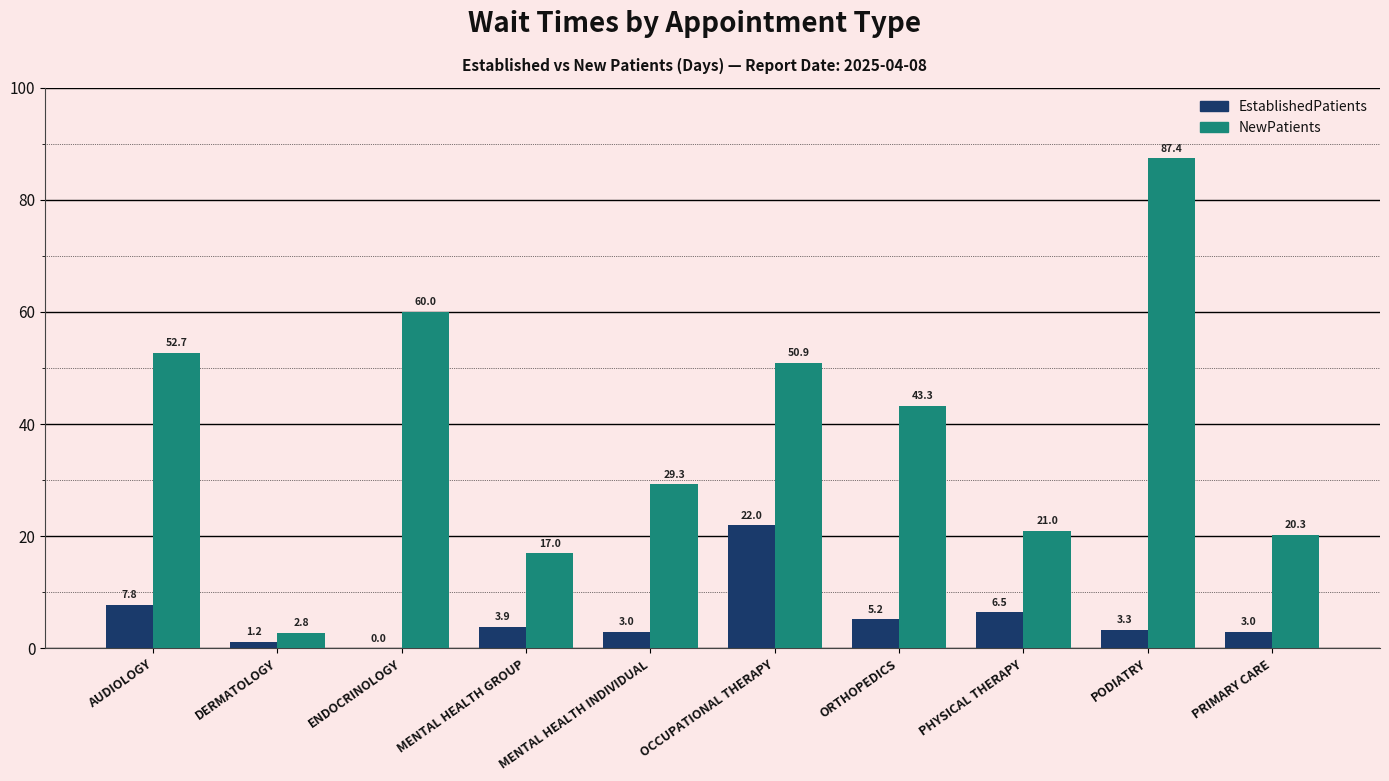

Reading left to right, extract all data points from this chart.

EstablishedPatients: 7.8	1.2	0.0	3.9	3.0	22.0	5.2	6.5	3.3	3.0
NewPatients: 52.7	2.8	60.0	17.0	29.3	50.9	43.3	21.0	87.4	20.3